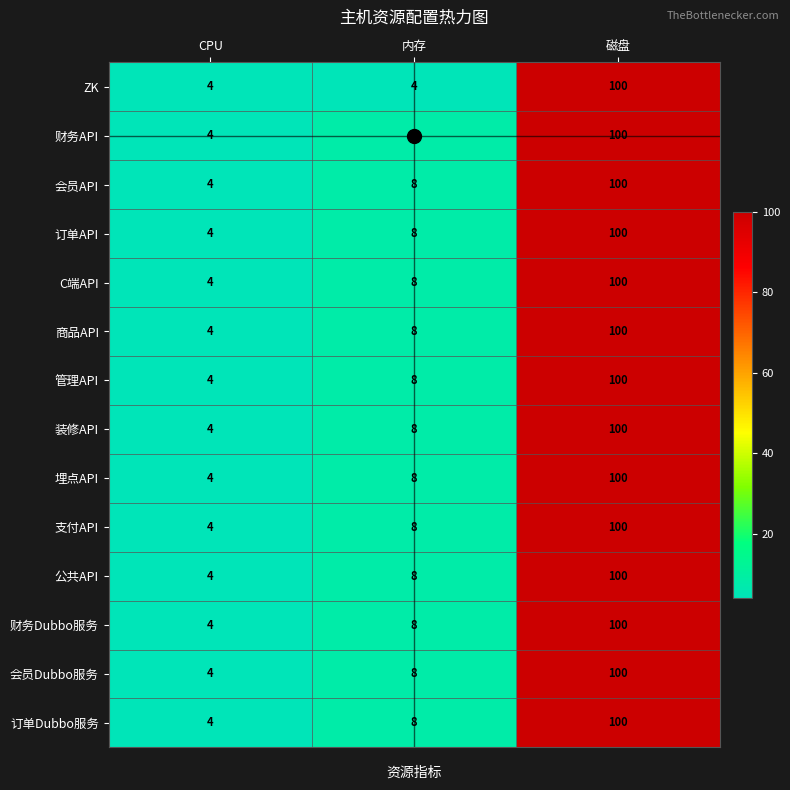

Between 内存 and 磁盘, which series saw the biggest shift?

ZK